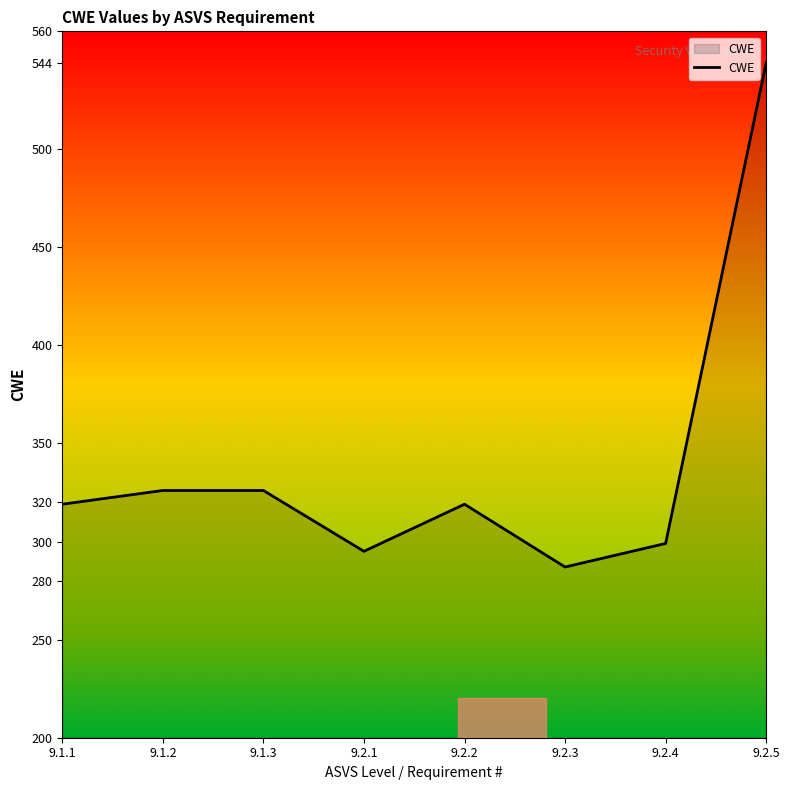

What is the sum of the values at 9.2.4 and 9.1.1?

618